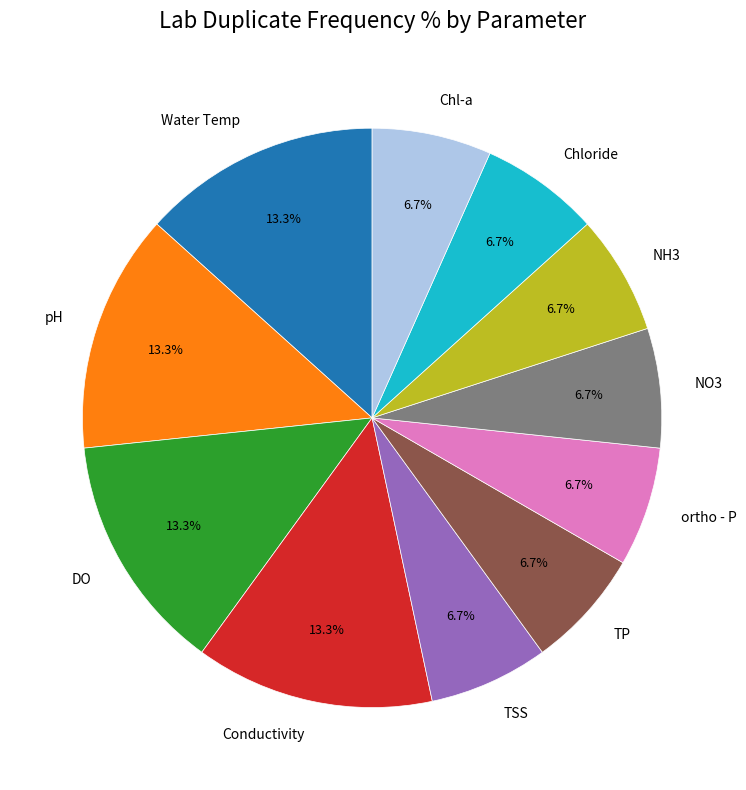

What percentage is the Chl-a slice, to the nearest percent?

7%